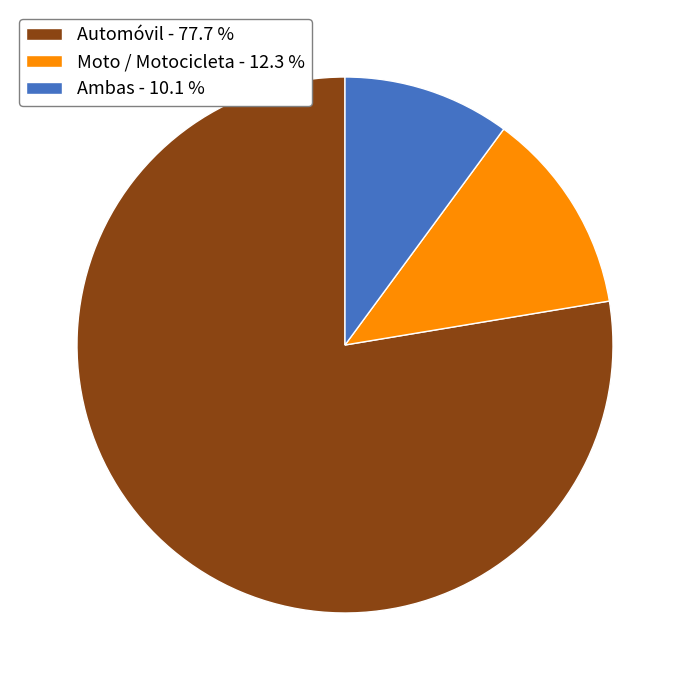

Rank the categories by value from highest to lowest.

Automóvil, Moto / Motocicleta, Ambas